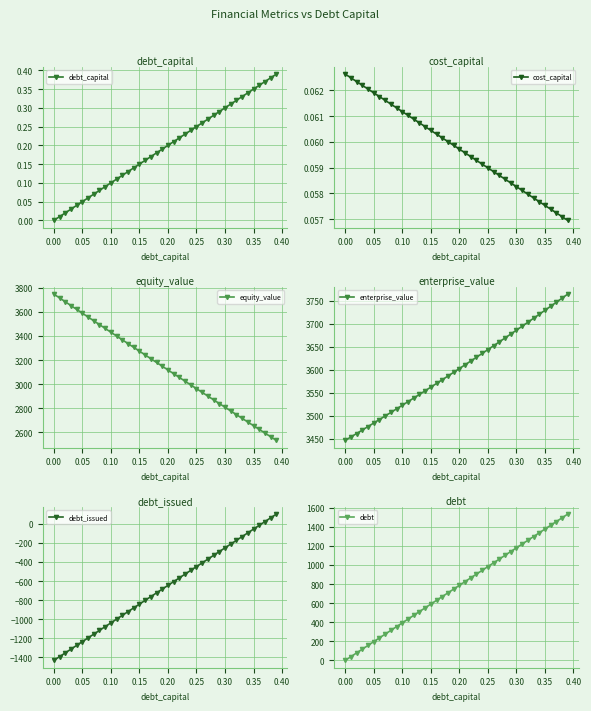

How many values in the debt series exceed 786?

20